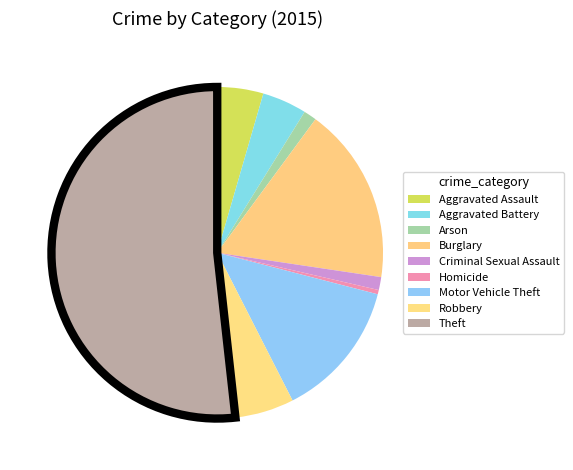

Is the sum of Aggravated Battery and Aggravated Assault greater than half?

No